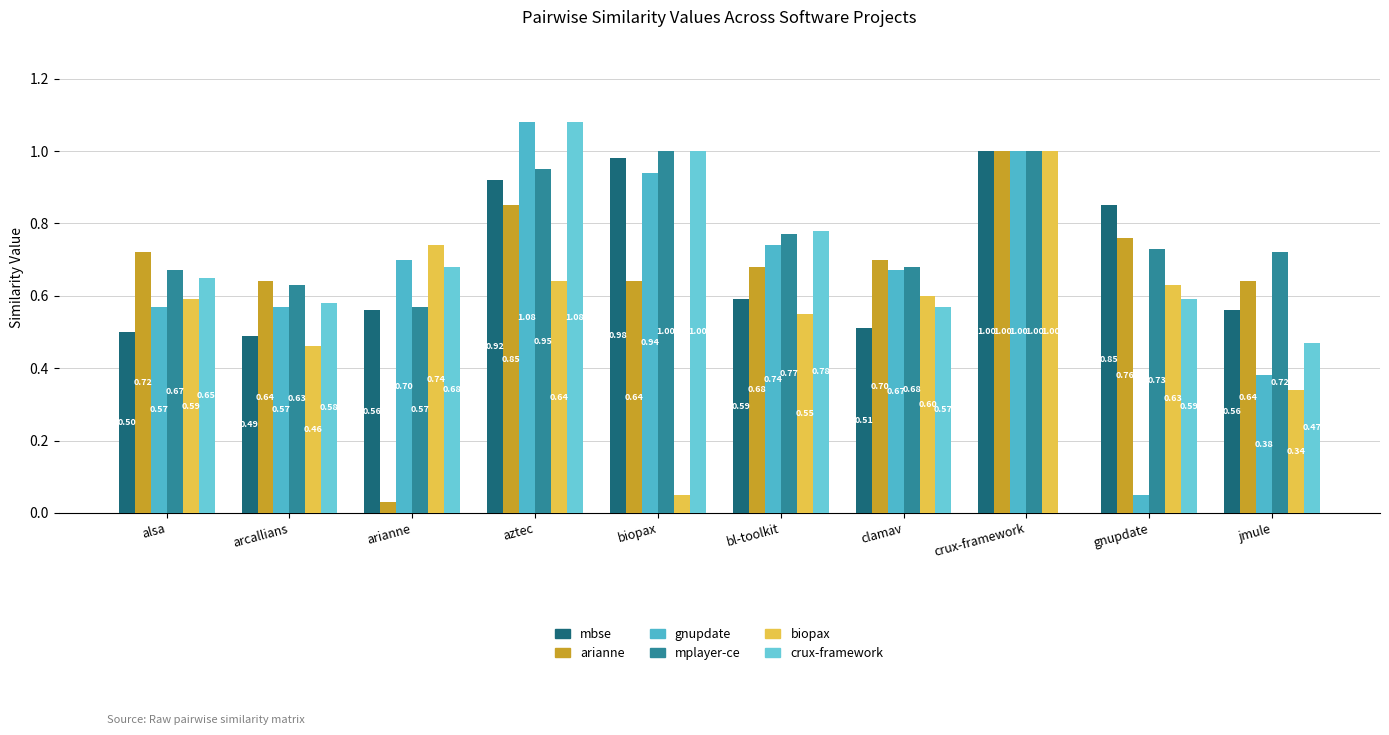

Is it true that arianne equals 0.7 at alsa?

True